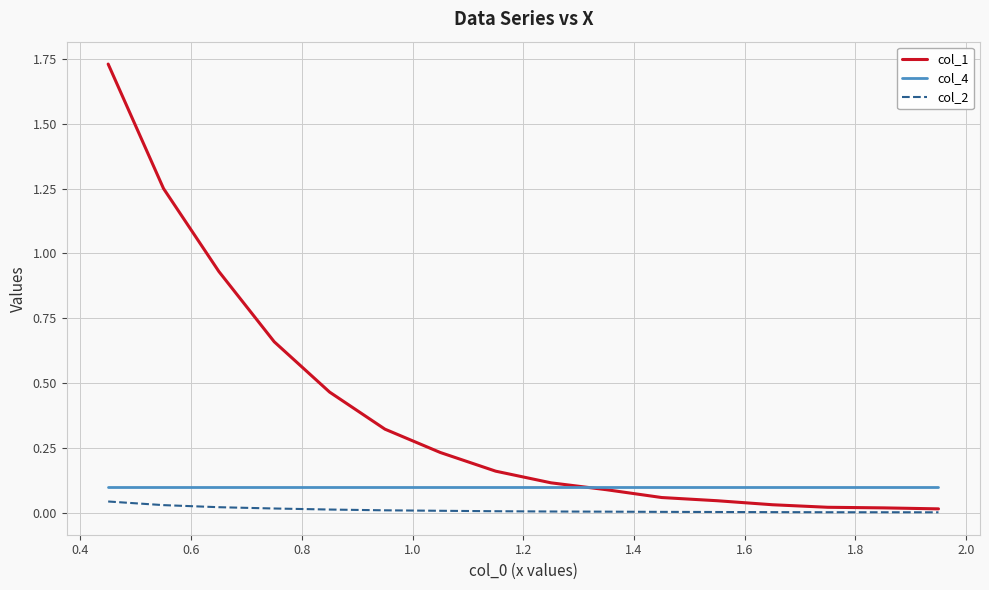

Which series has the widest spread of values?

col_1